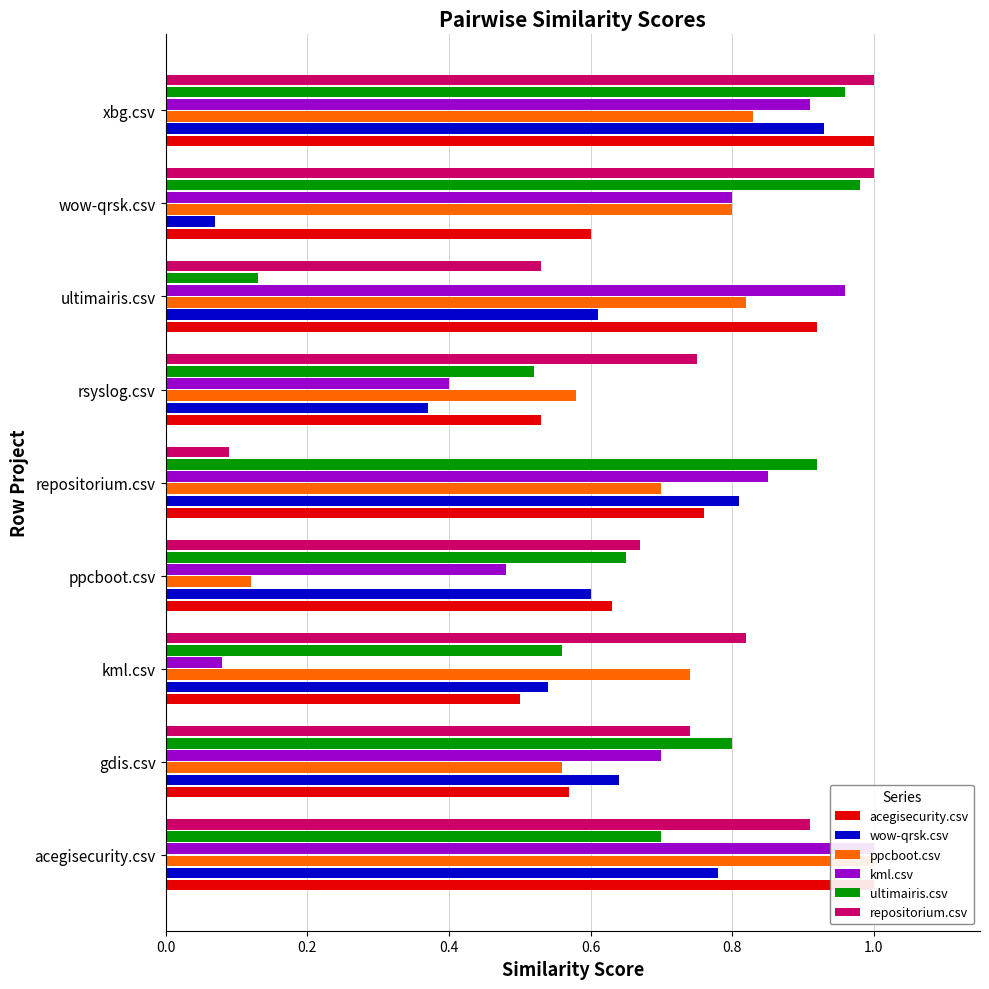

What is the smallest value displayed?

0.1